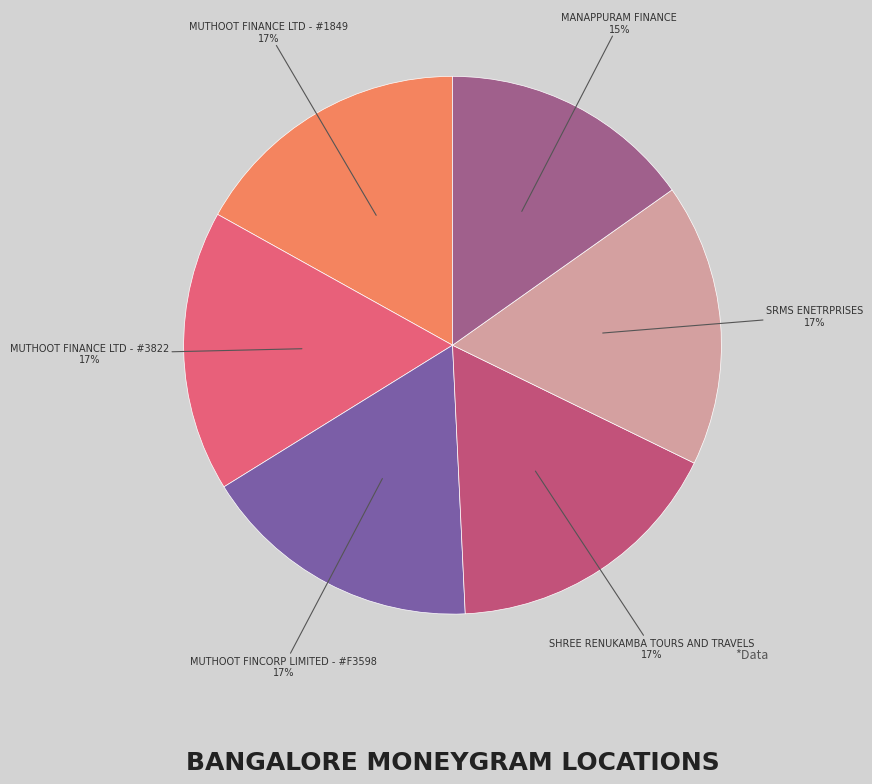

Is there a majority slice in this chart?

No